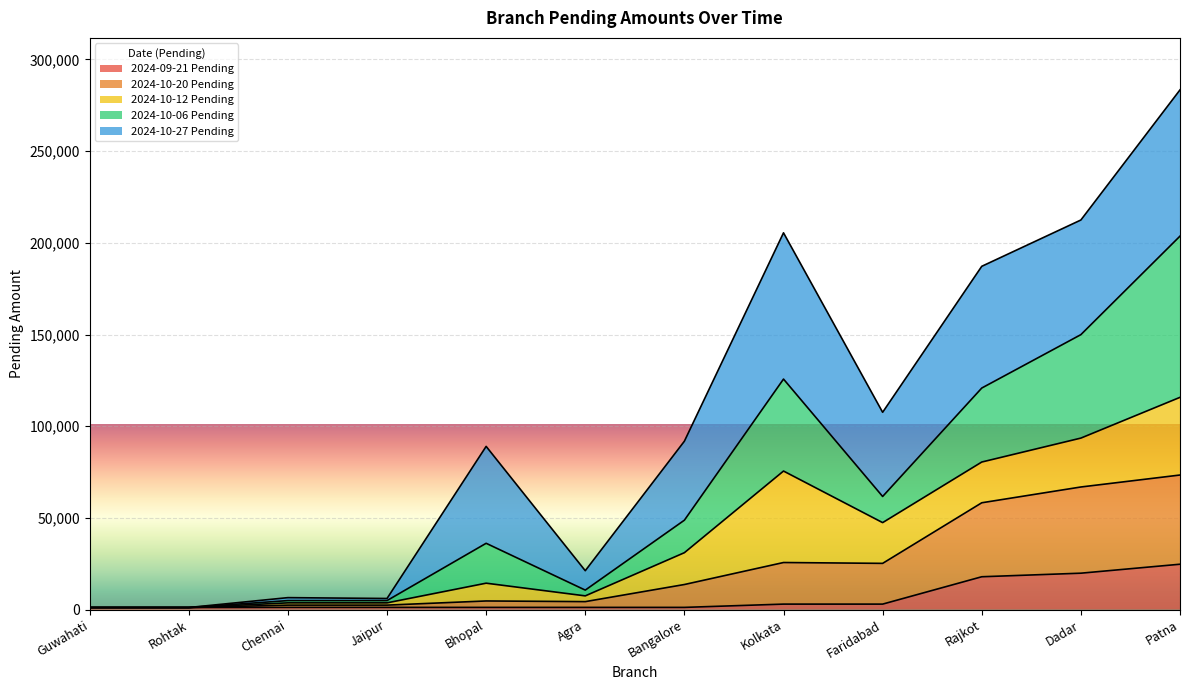

At which category is the sum across all series the highest?

Patna